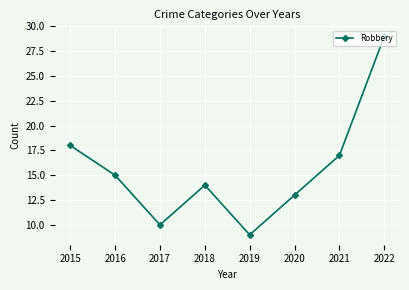

What is the minimum value shown in the chart?

9